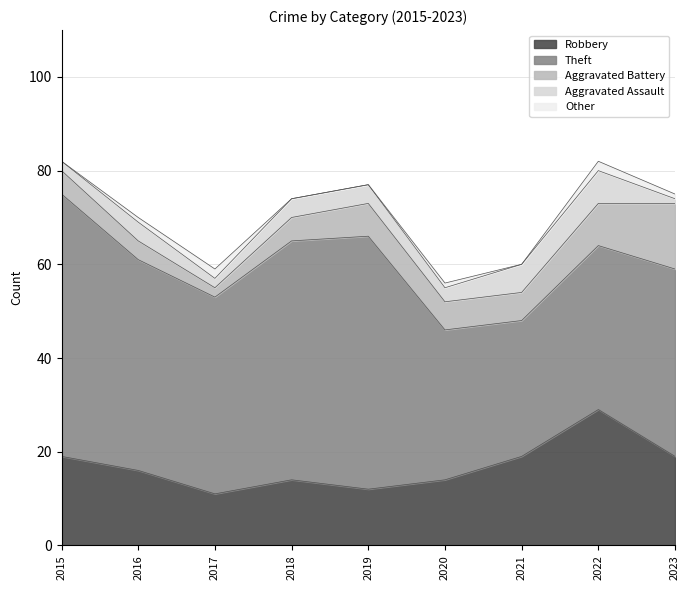

Rank the series at 2018 from highest to lowest value.

Theft, Robbery, Aggravated Battery, Aggravated Assault, Other